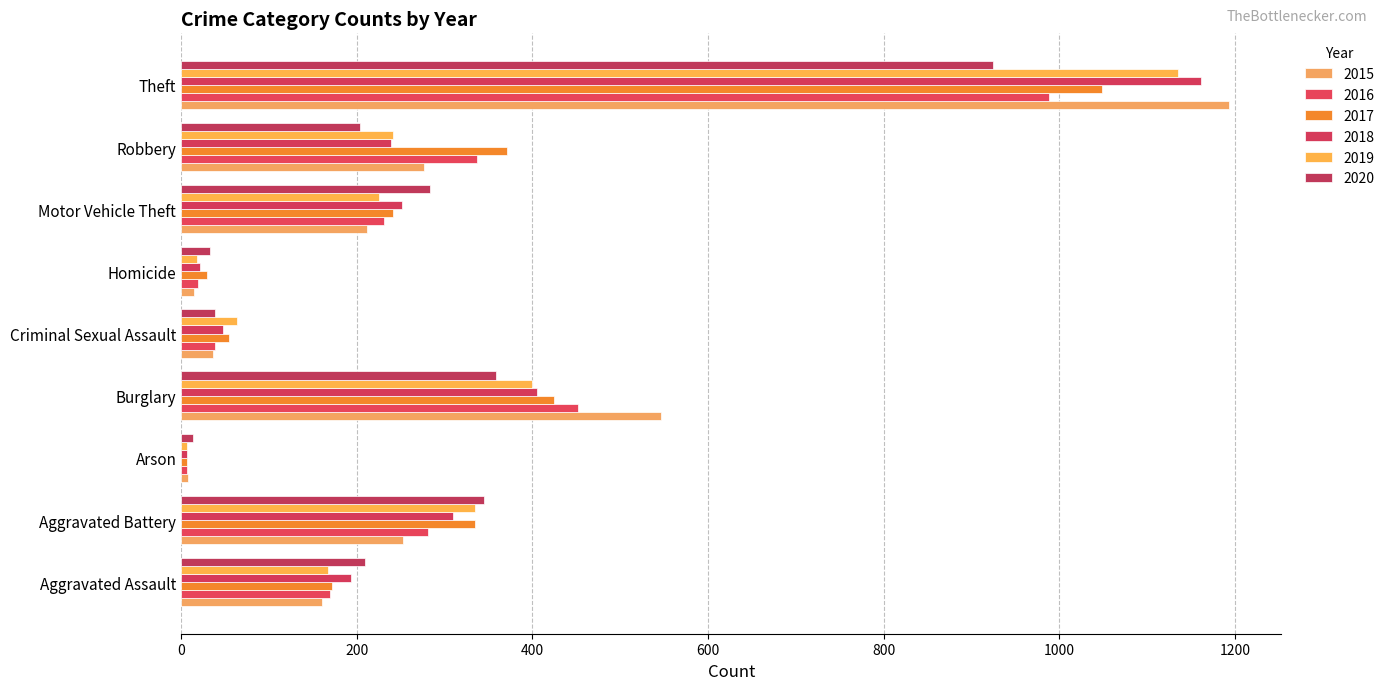

What is the difference between the 2015 values at Theft and Homicide?

1179